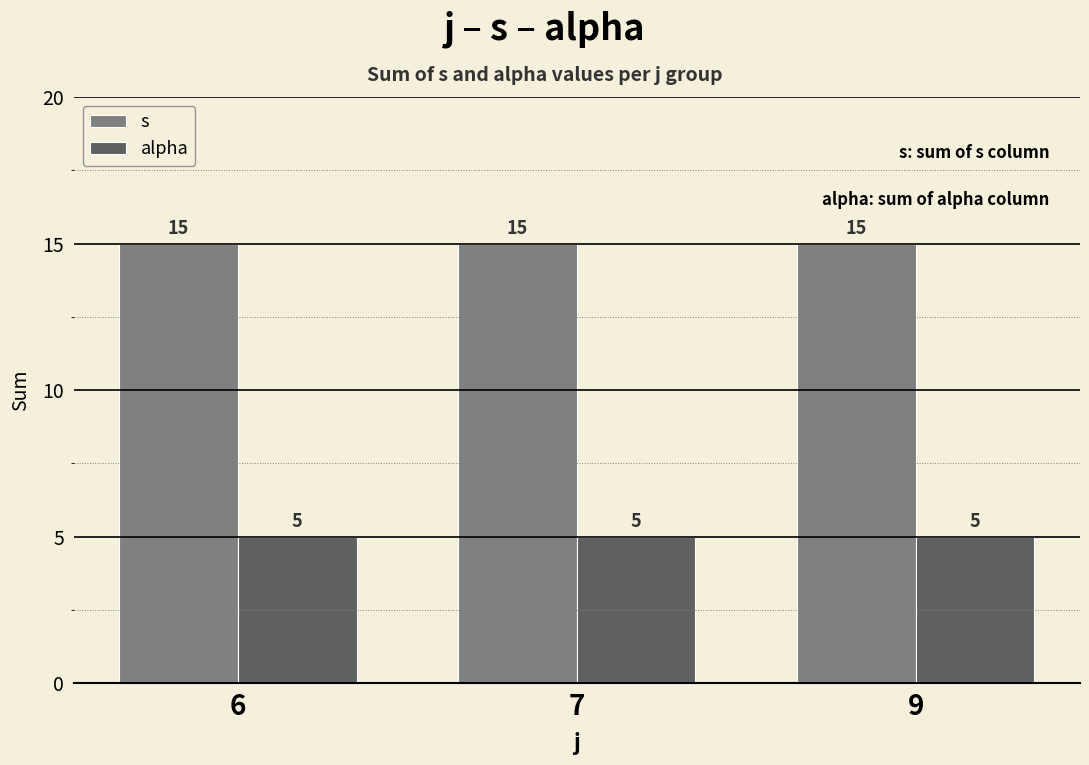

Does the chart contain stacked bars?

No